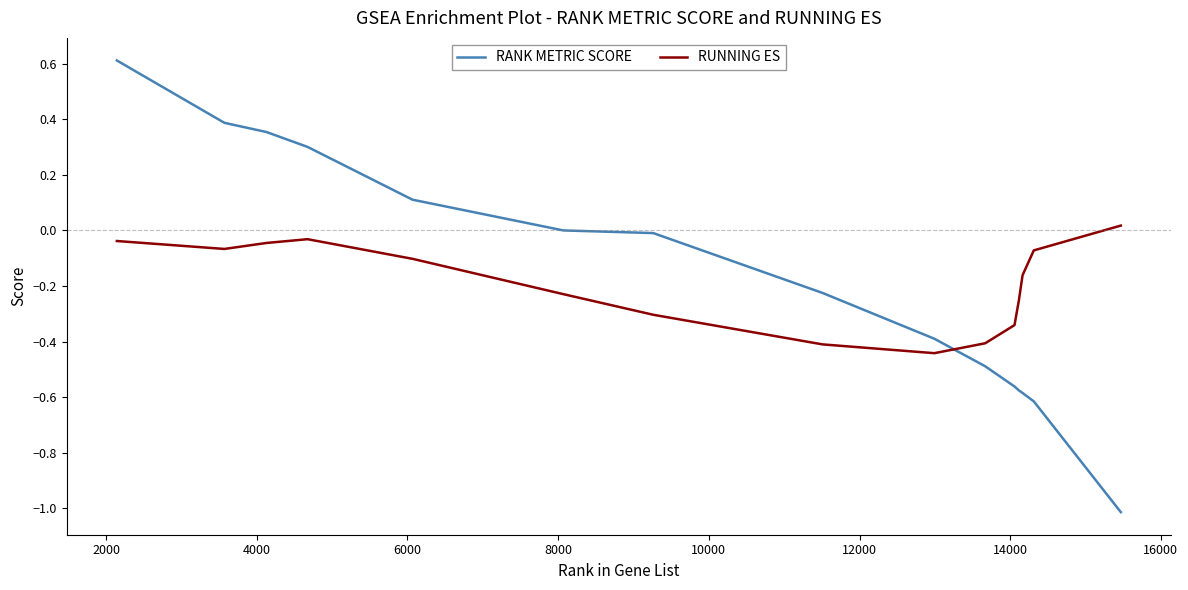

List the series in order of their peak value, highest first.

RANK METRIC SCORE, RUNNING ES